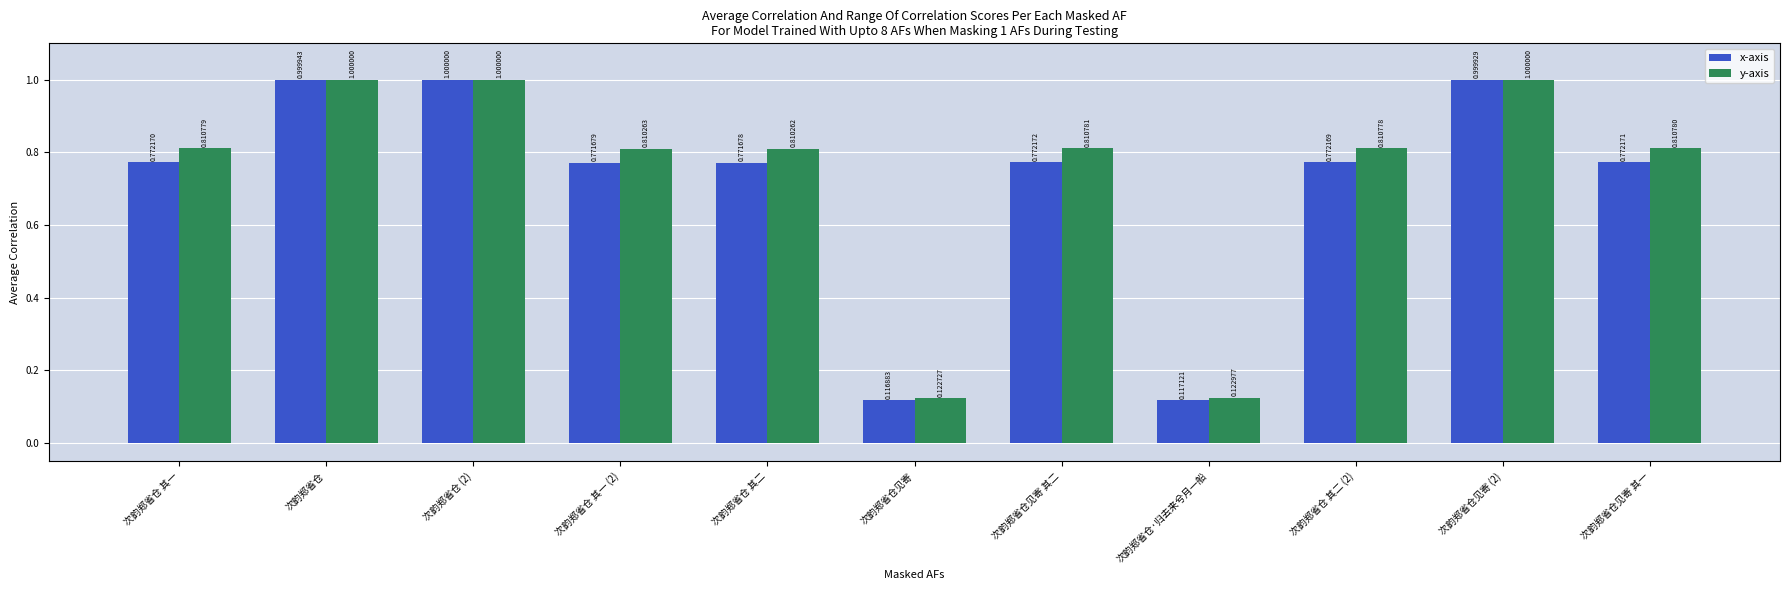

Count the y-axis values in the range 0 to 1.

11